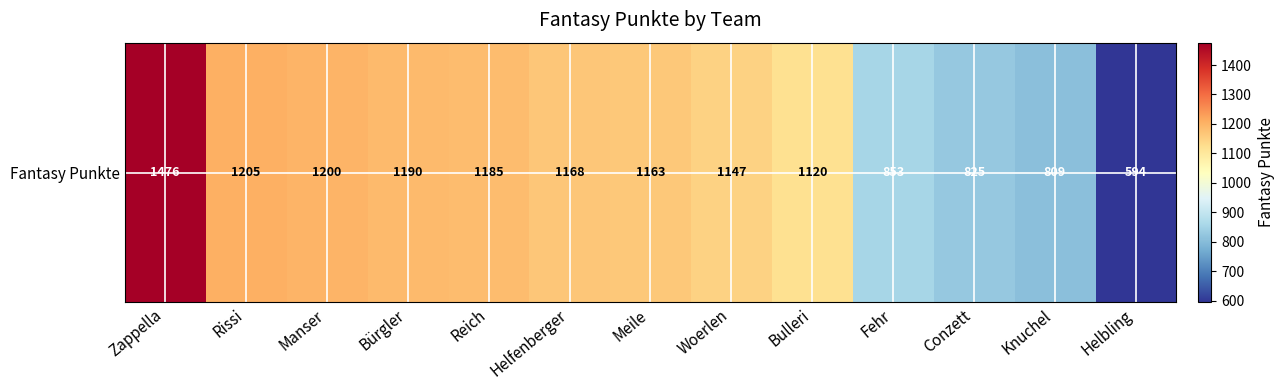

What is the approximate value at Woerlen, to the nearest 10?

1150